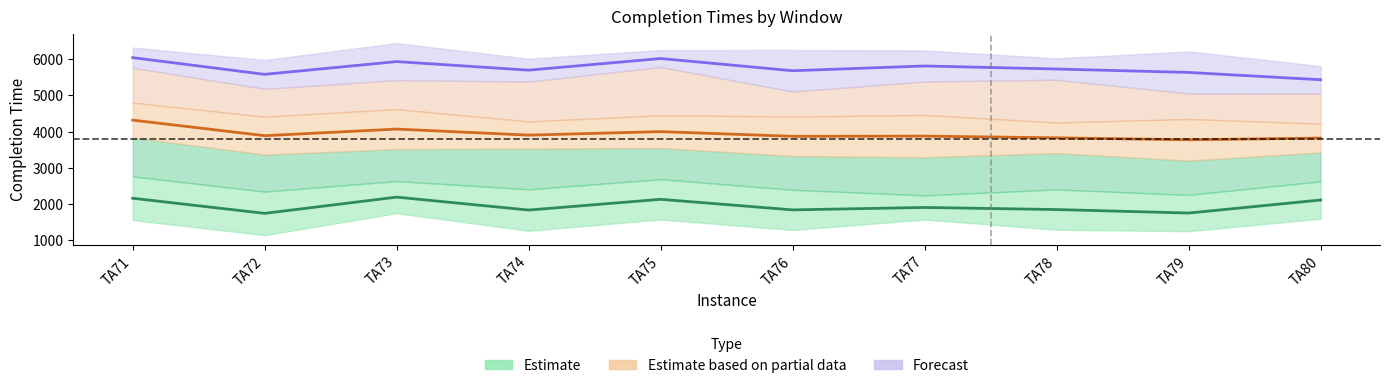

Count the number of data series in this chart.

3